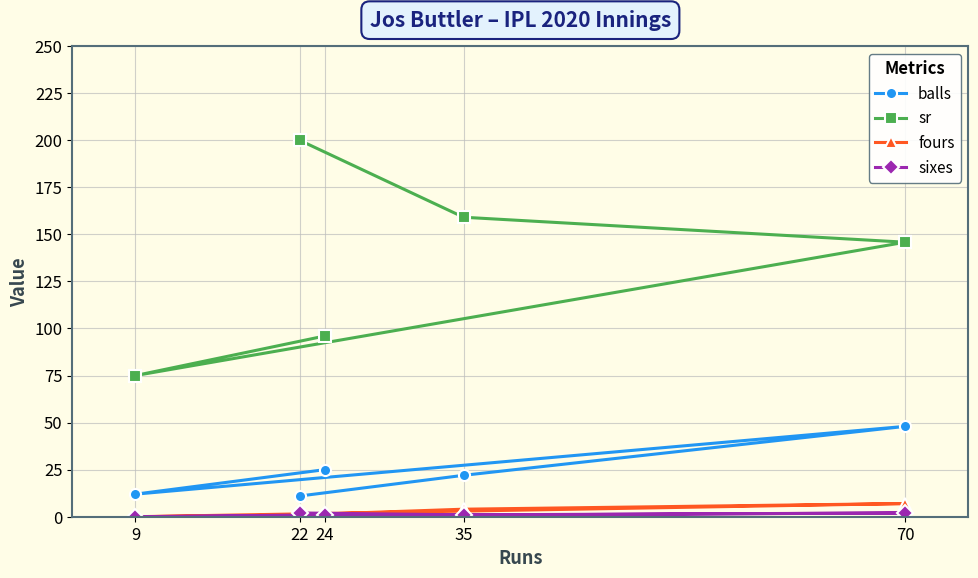

Is this an area chart (filled region under the line)?

No